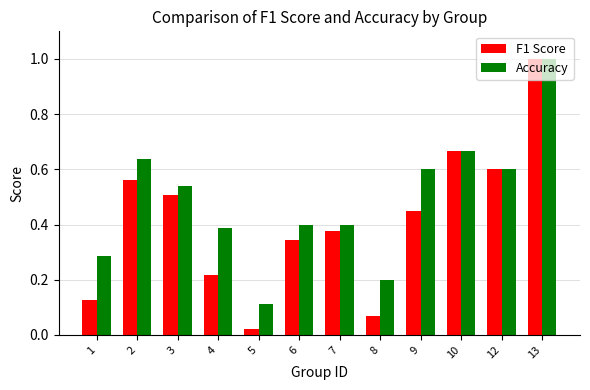

The F1 Score series shows 0.1 at 1. True or false?

True